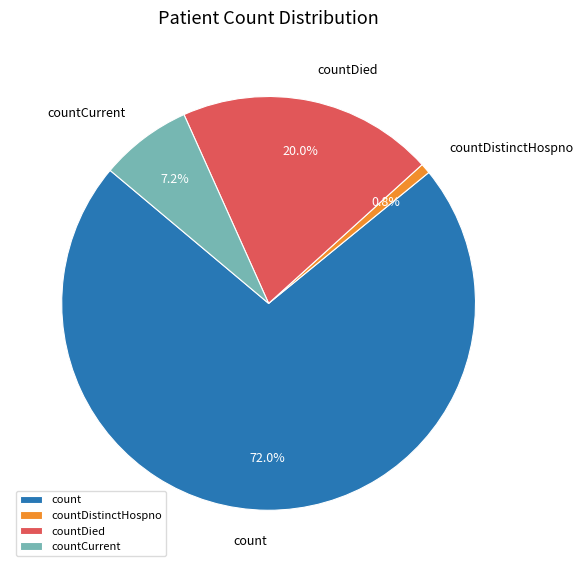

How much of the chart is everything except countDied?

80.0%